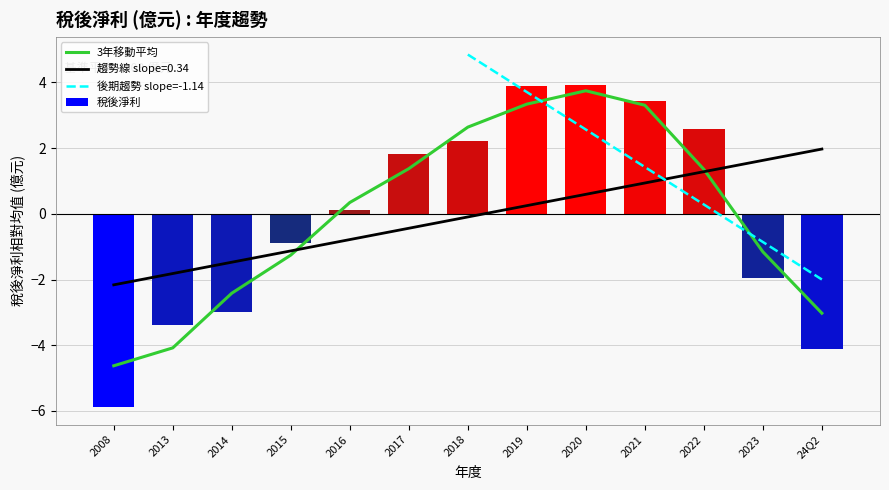

Which label corresponds to the largest value in the chart?

2020